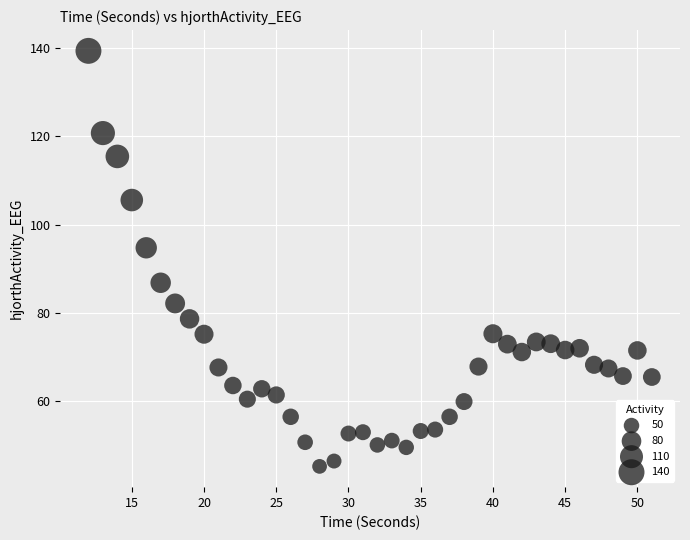

What is the range of X values (max minus min)?

39.0